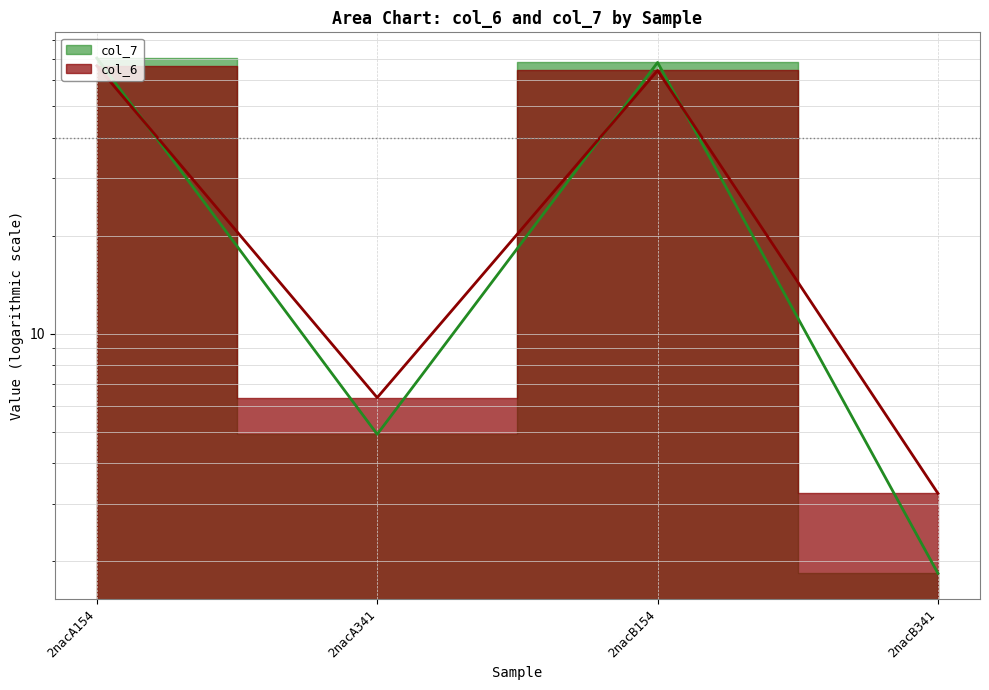

True or false: col_6 has a value of 31.1 at 2nacA154.

False